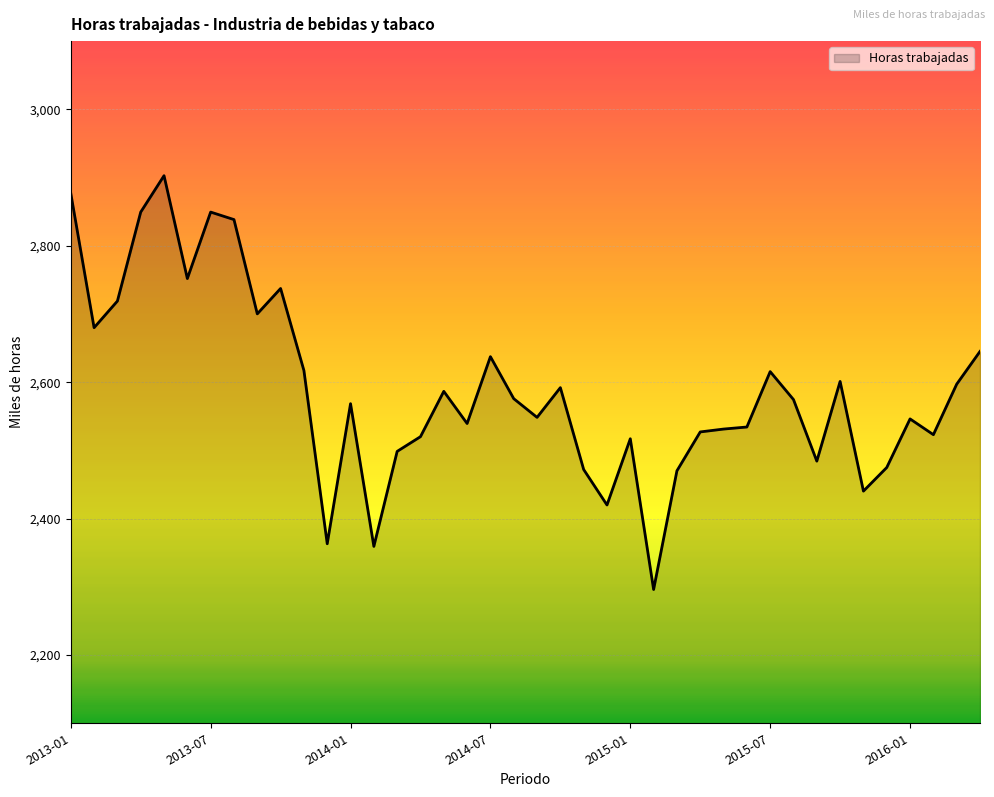

What is the difference between the maximum and minimum values?

606.6